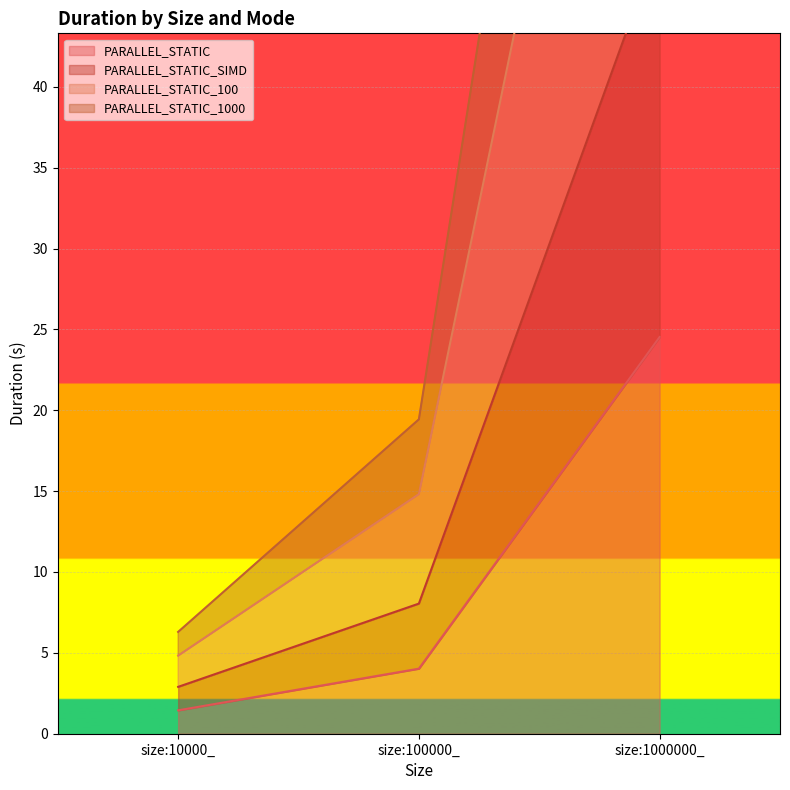

Reading left to right, transcribe all the data shown in this chart.

PARALLEL_STATIC: 1.4	4.0	24.5
PARALLEL_STATIC_SIMD: 2.9	8.0	49.1
PARALLEL_STATIC_100: 6.3	19.4	113.9
PARALLEL_STATIC_1000: 4.8	14.8	86.7